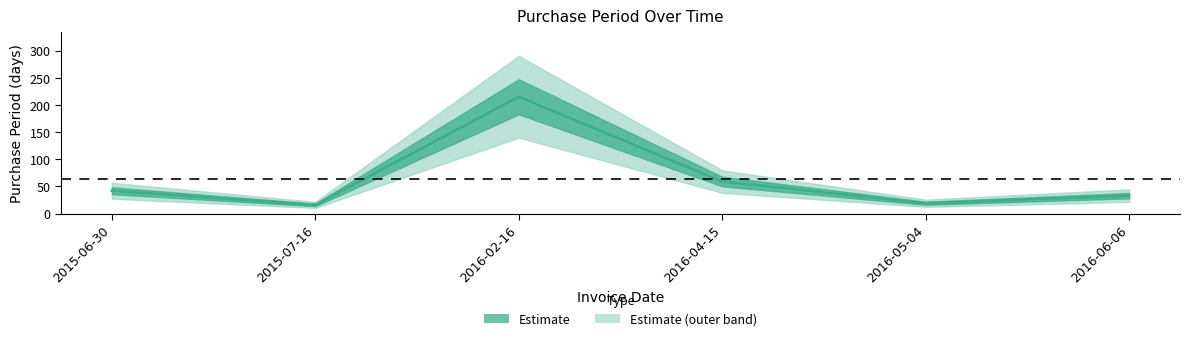

What is the label of the 1st point from the right?

2016-06-06